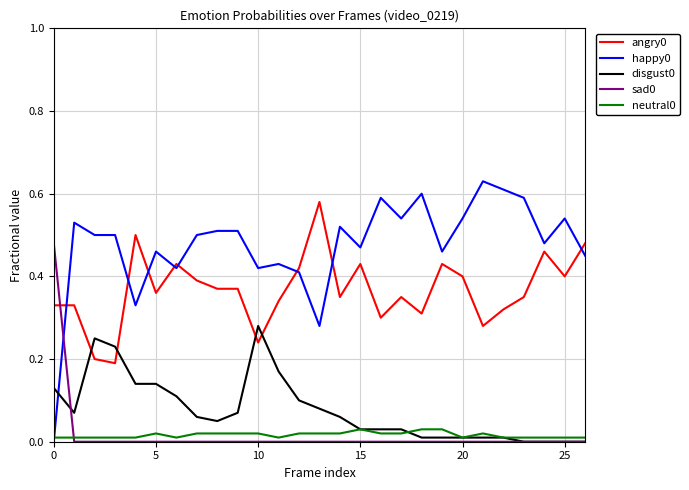

True or false: angry0 and happy0 intersect in this chart.

True